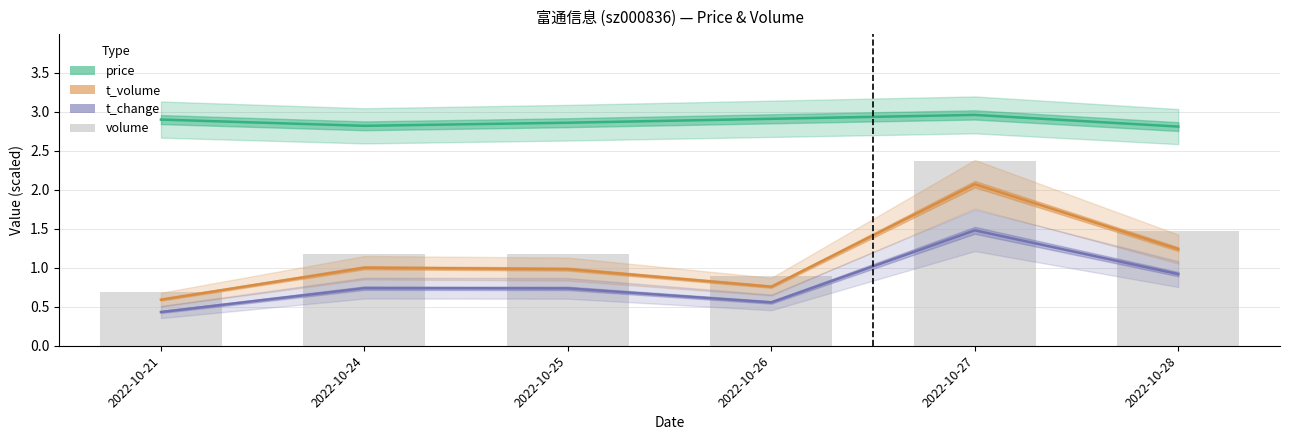

Reading right to left, what are all the values shown in this chart?

1.5	2.4	0.9	1.2	1.2	0.7